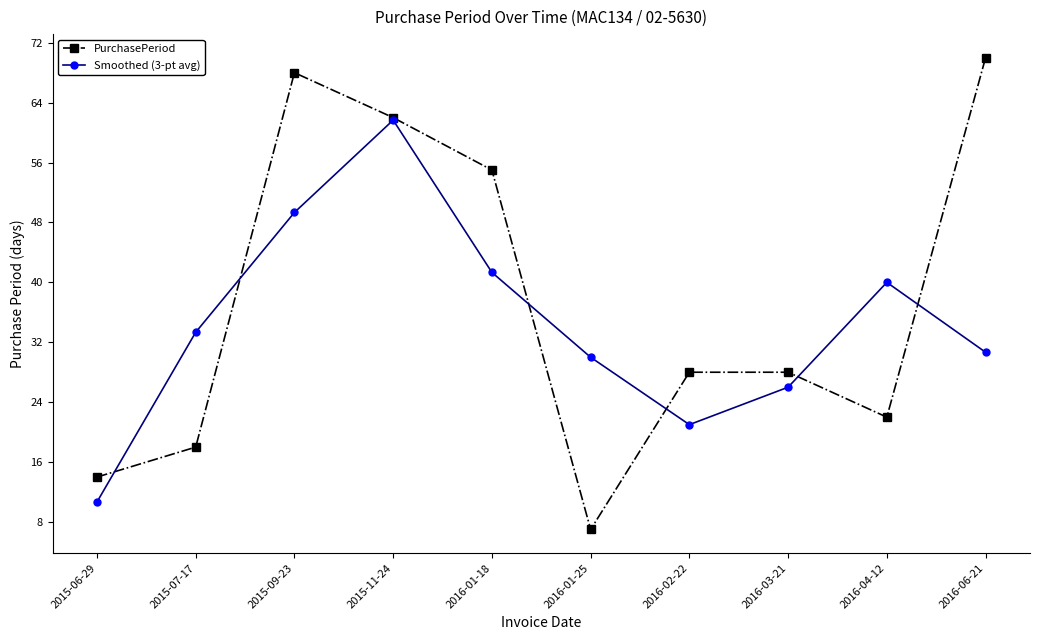

Rank the series by their maximum value, from lowest to highest.

Smoothed (3-pt avg), PurchasePeriod